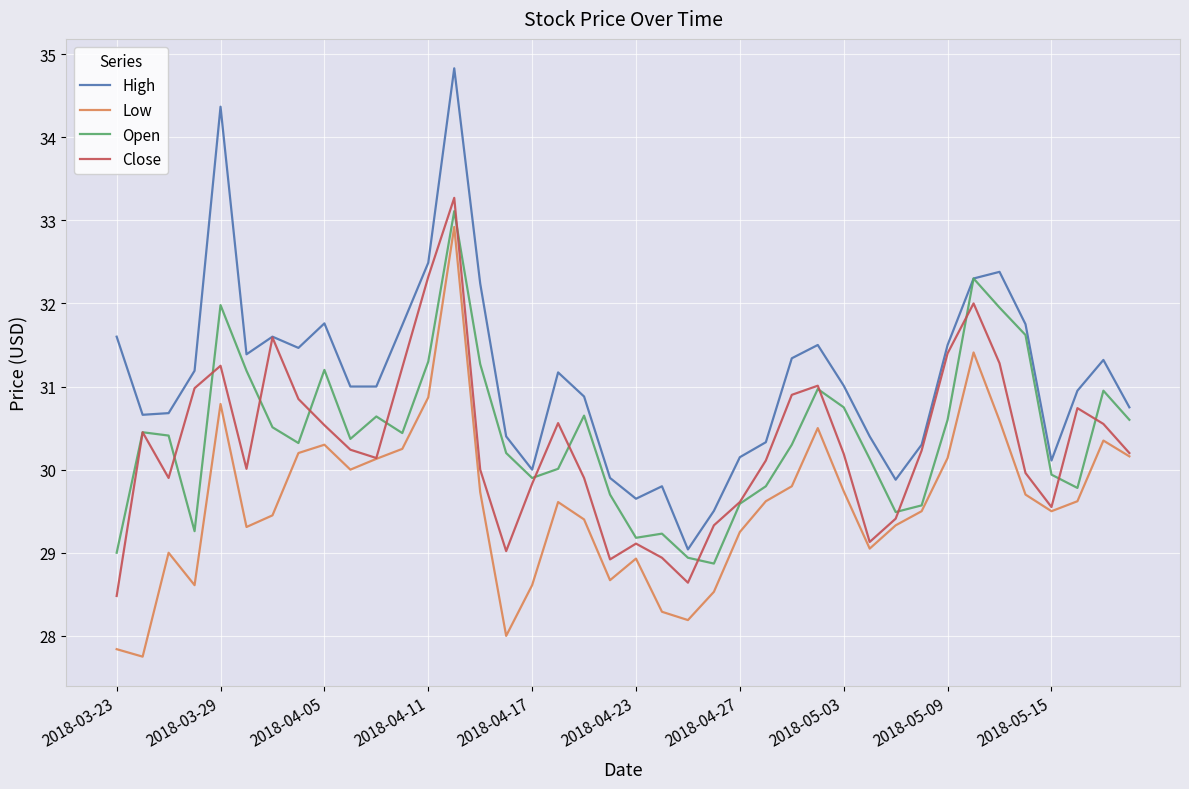

What is the highest value of the High series?

34.8